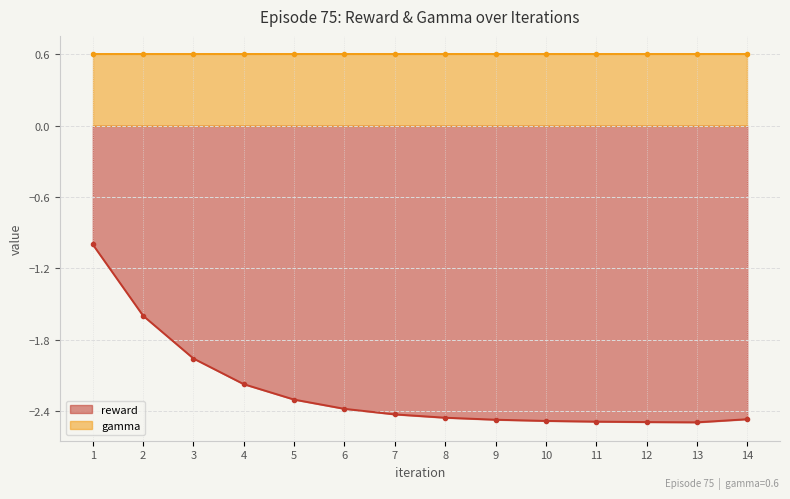

How many categories are shown in the chart?

14